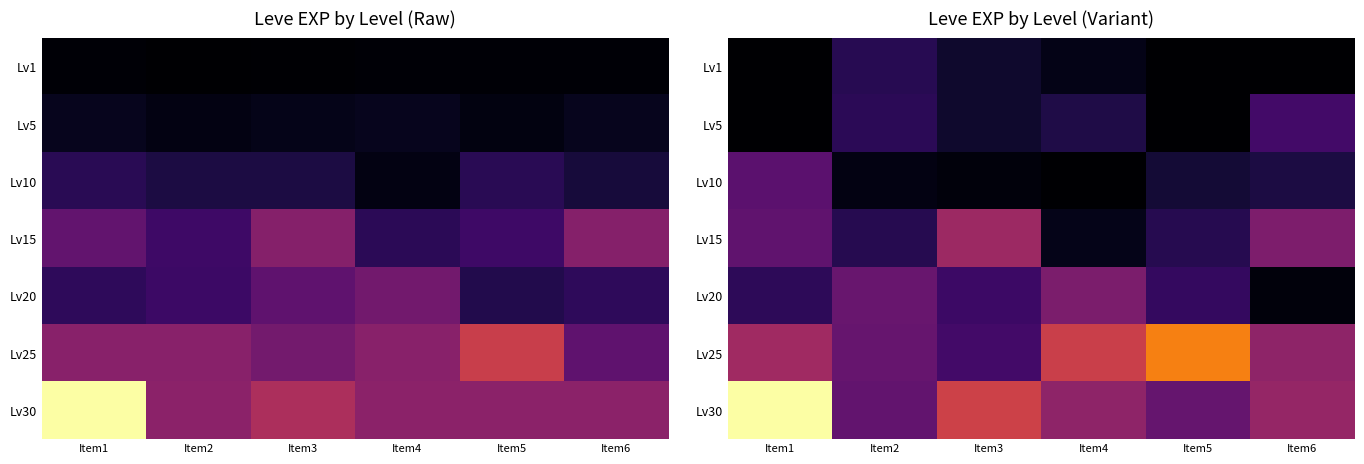

What is the difference between the Lv5 values at Item6 and Item4?

5320.3